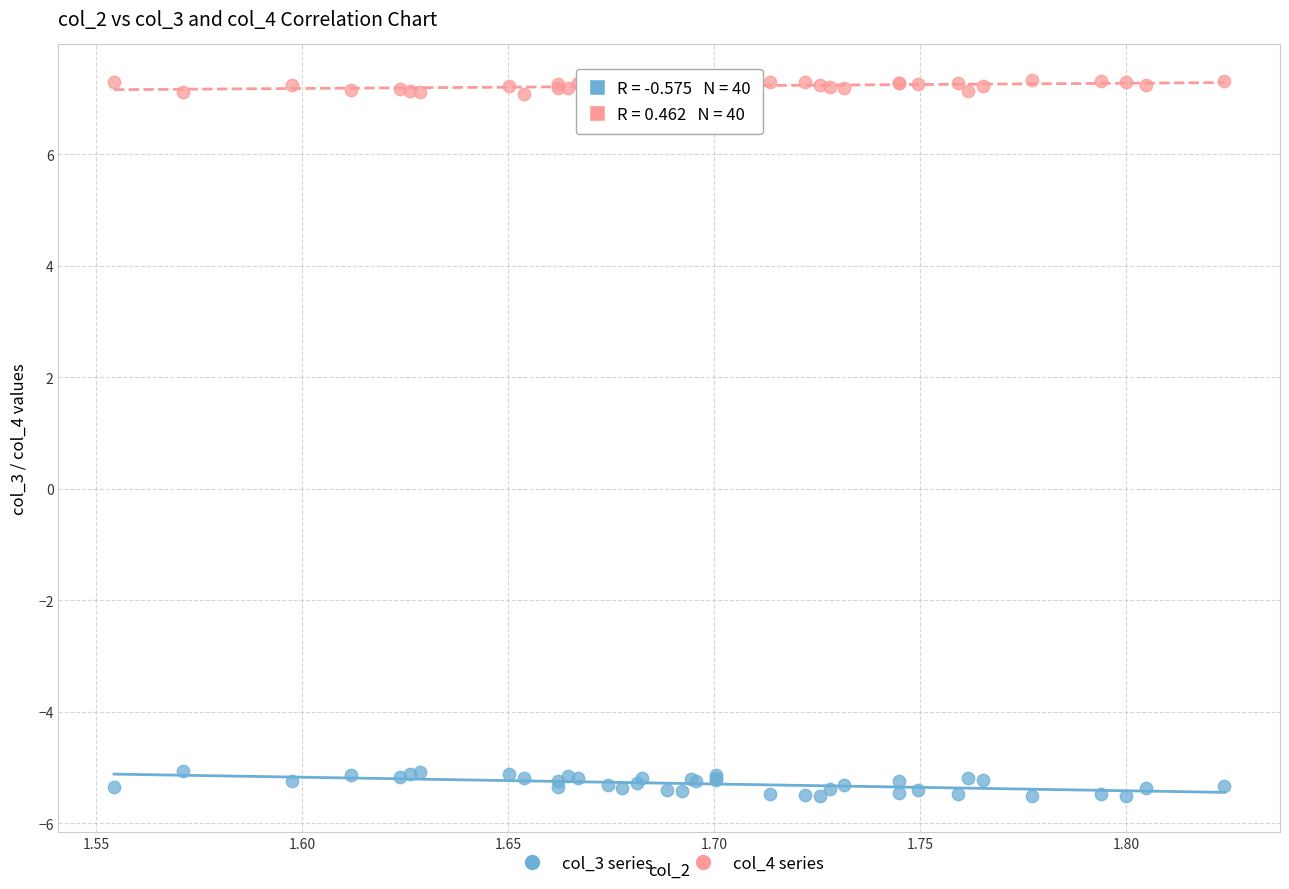

Which series contains the highest Y value?

col_4 series